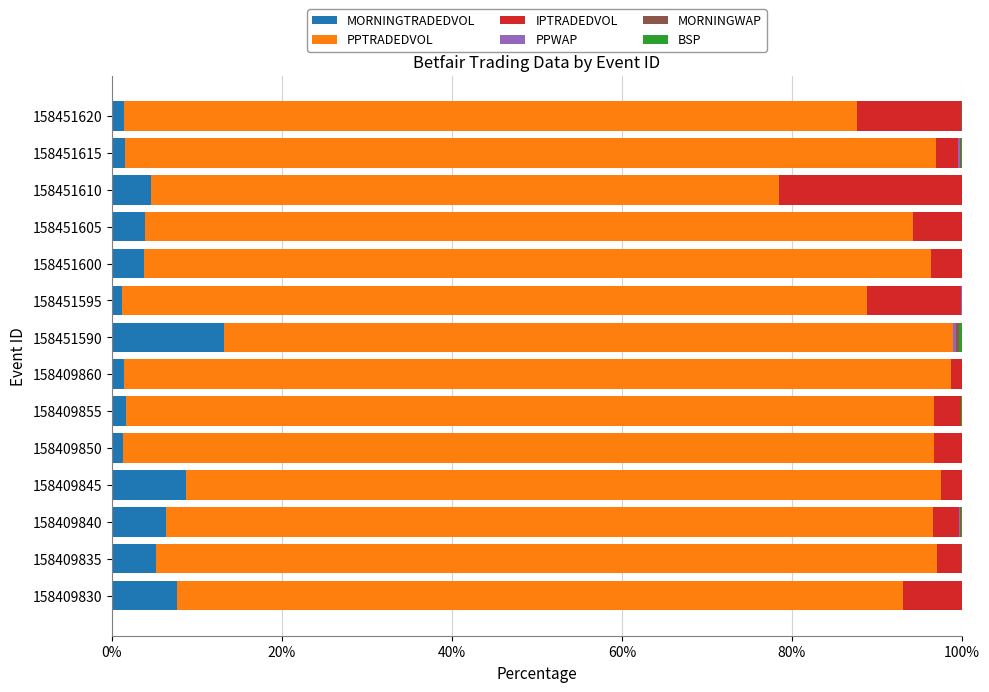

What is the maximum value for MORNINGTRADEDVOL?

13.2